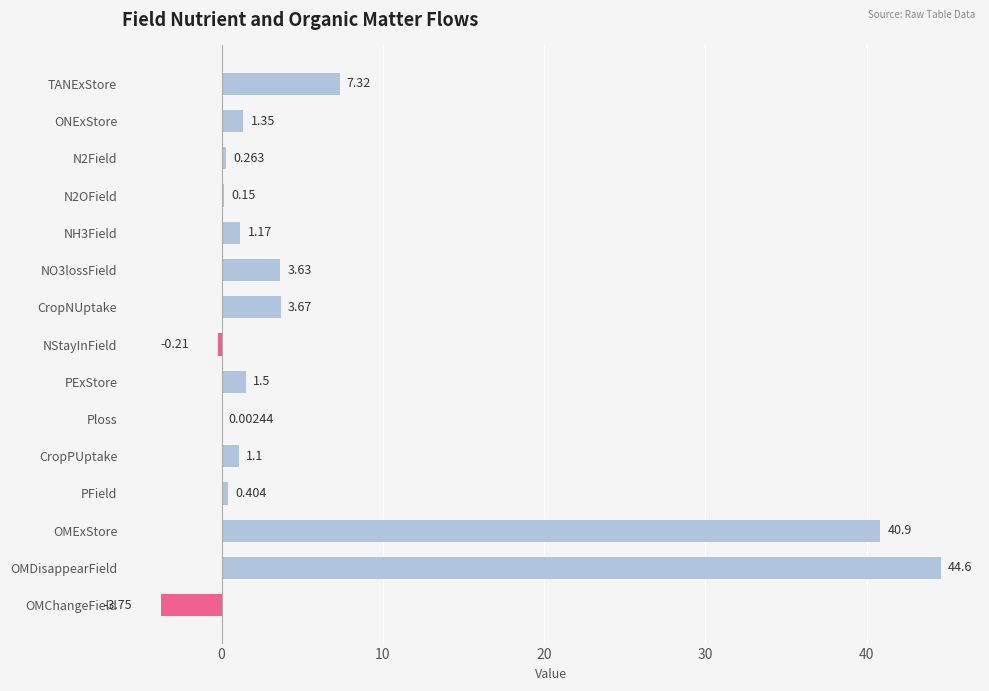

Where is the data nearest to the value 20?

TANExStore